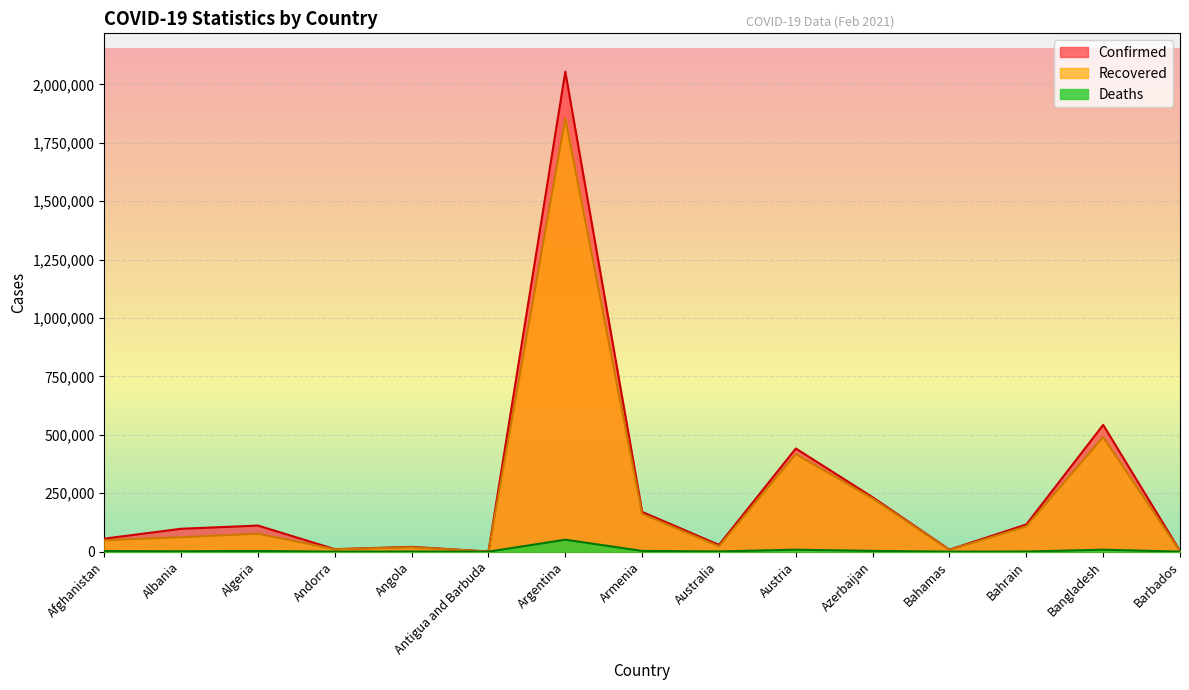

Which series has the largest range (max minus min)?

Confirmed